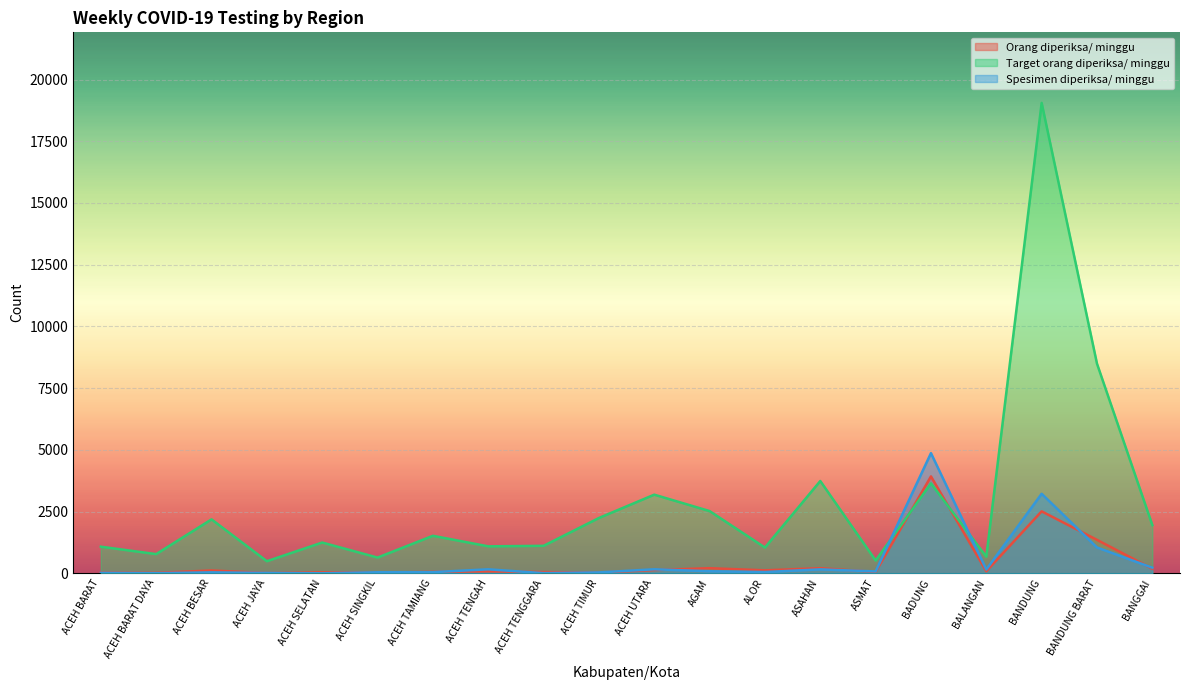

What is the sum of the Target orang diperiksa/ minggu values at ACEH BESAR and ALOR?

3227